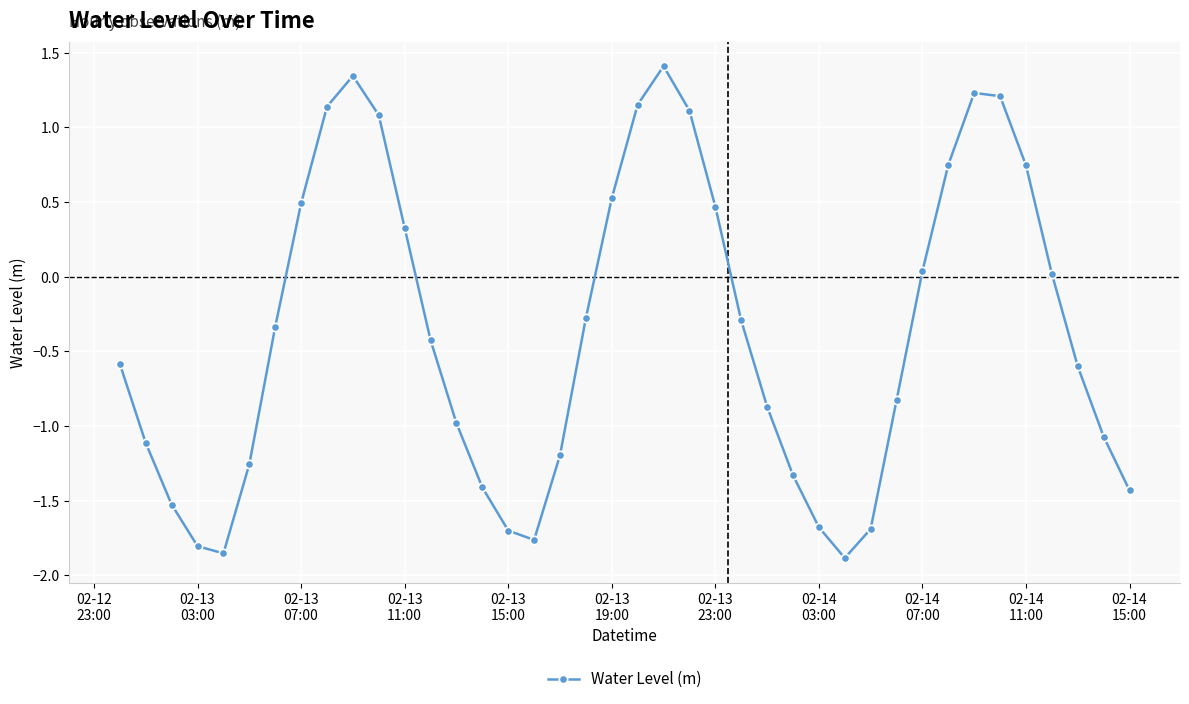

What is the value of the 18th point from the left?

-1.2